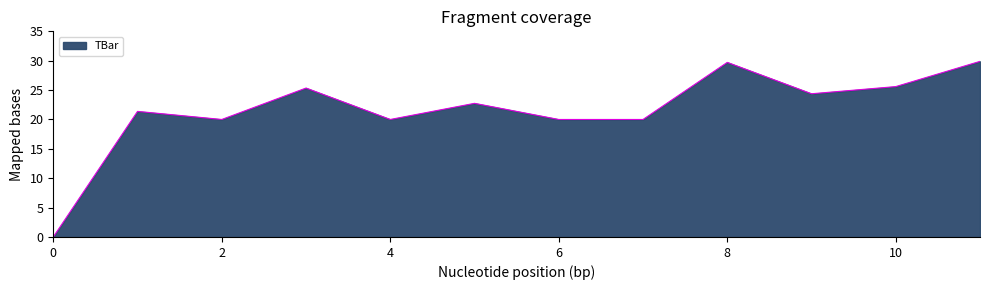

Does the chart display data point markers on the line(s)?

No